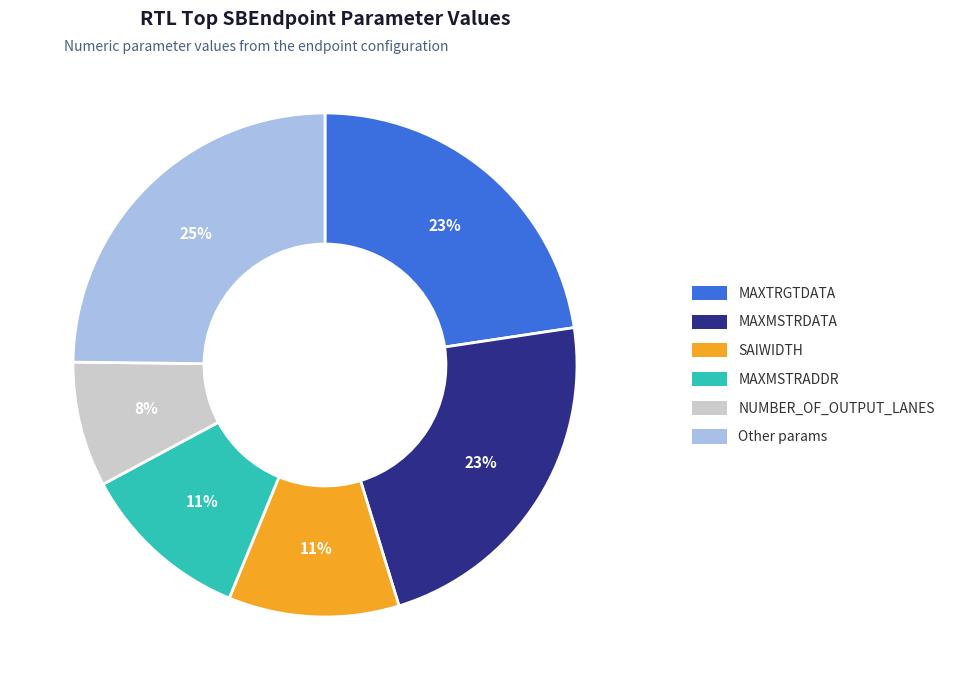

Does any single category account for the majority?

No